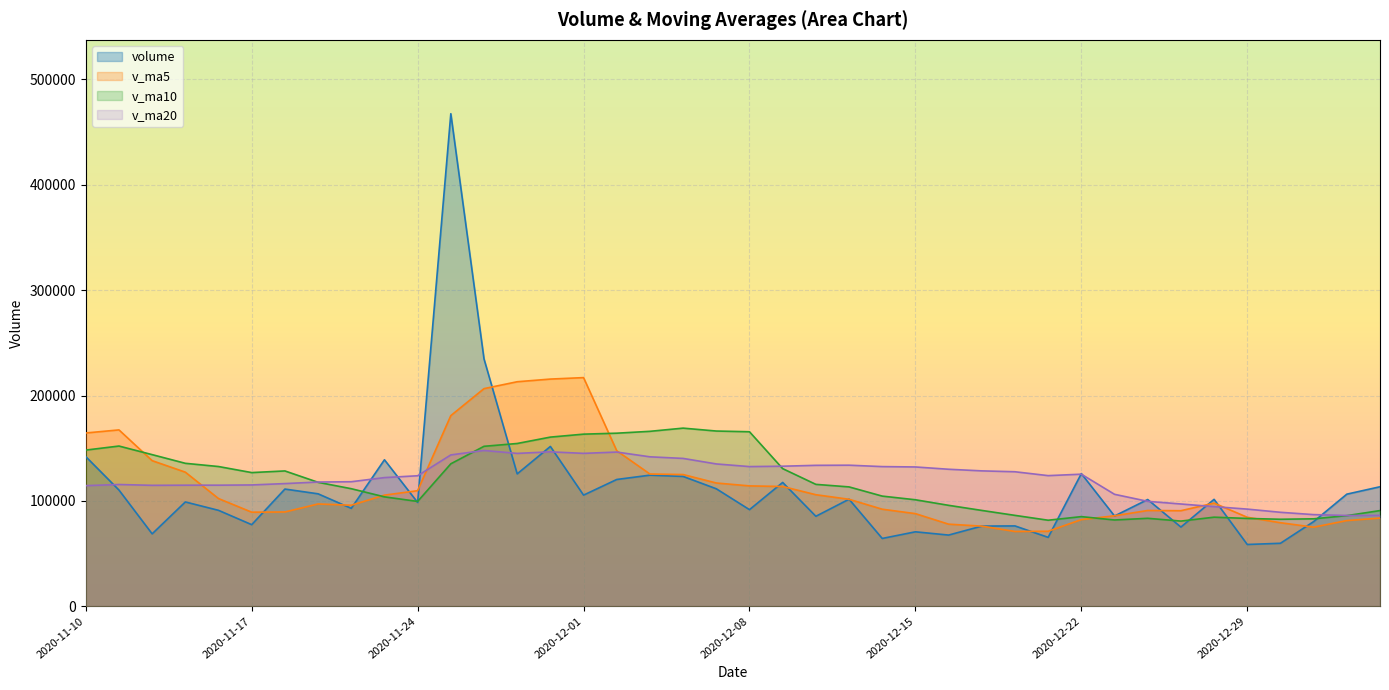

True or false: volume has a value of 58578.9 at 2020-12-29.

True